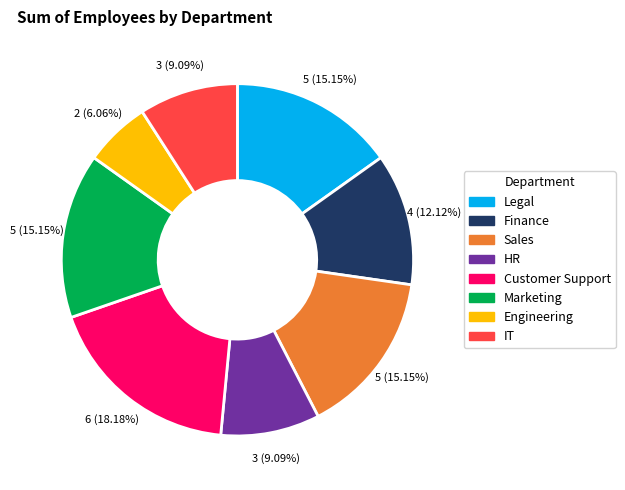

True or false: Finance accounts for 22% of the total.

False